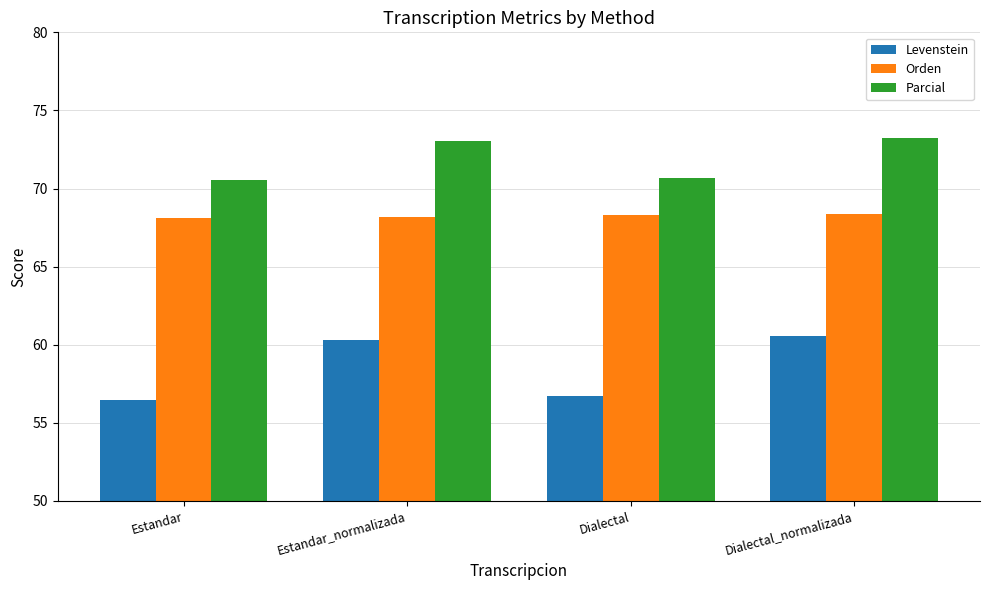

Which series has the widest spread of values?

Levenstein